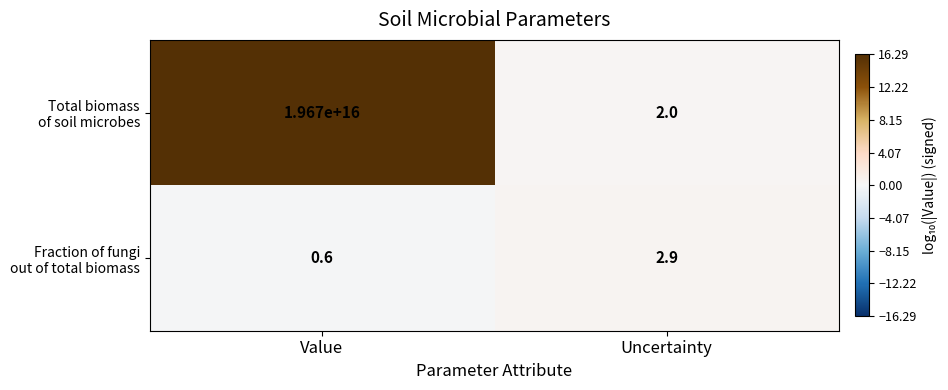

At which category is the sum across all series the highest?

Value